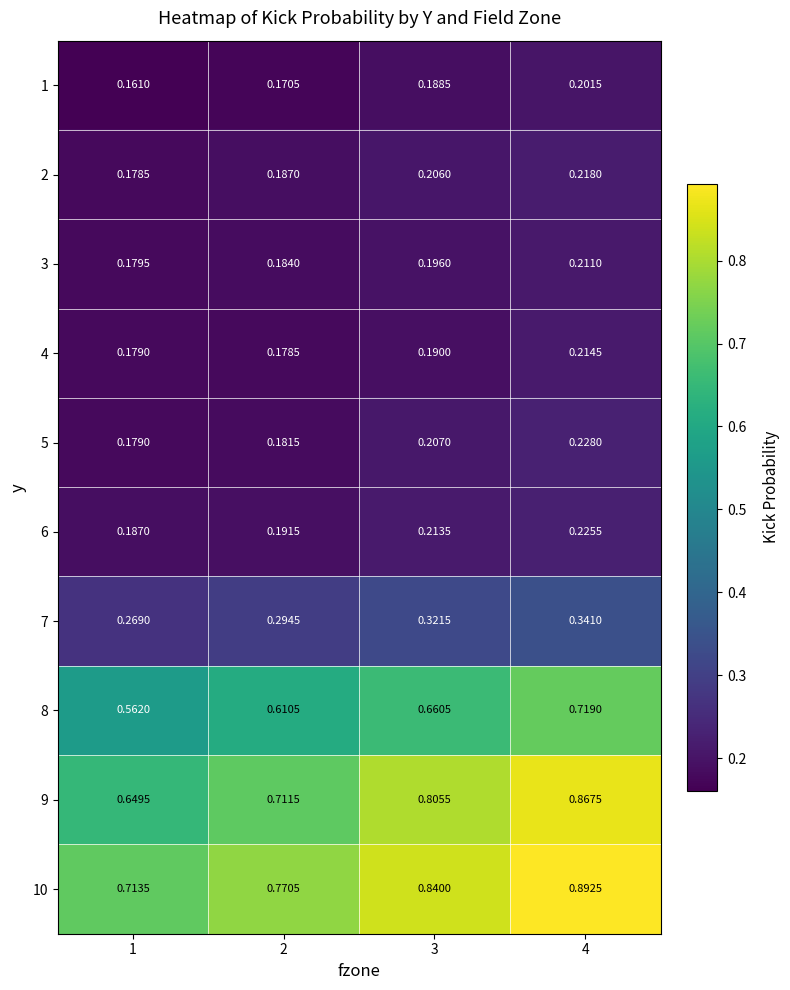

Is the value of 5 at 1 greater than the value of 4 at 2?

Yes